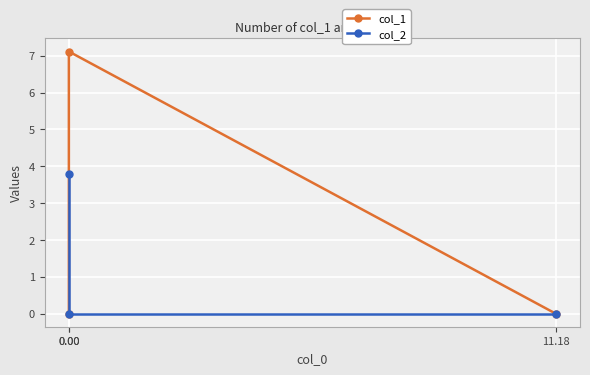

How many values in col_2 are above zero?

1